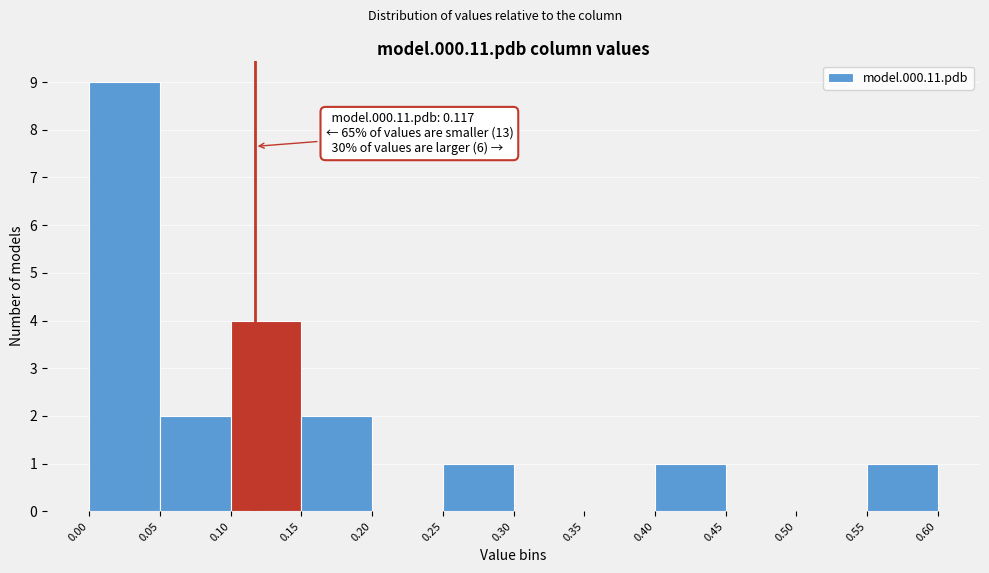

Which range on the x-axis has the tallest bar?

0.00 to 0.05